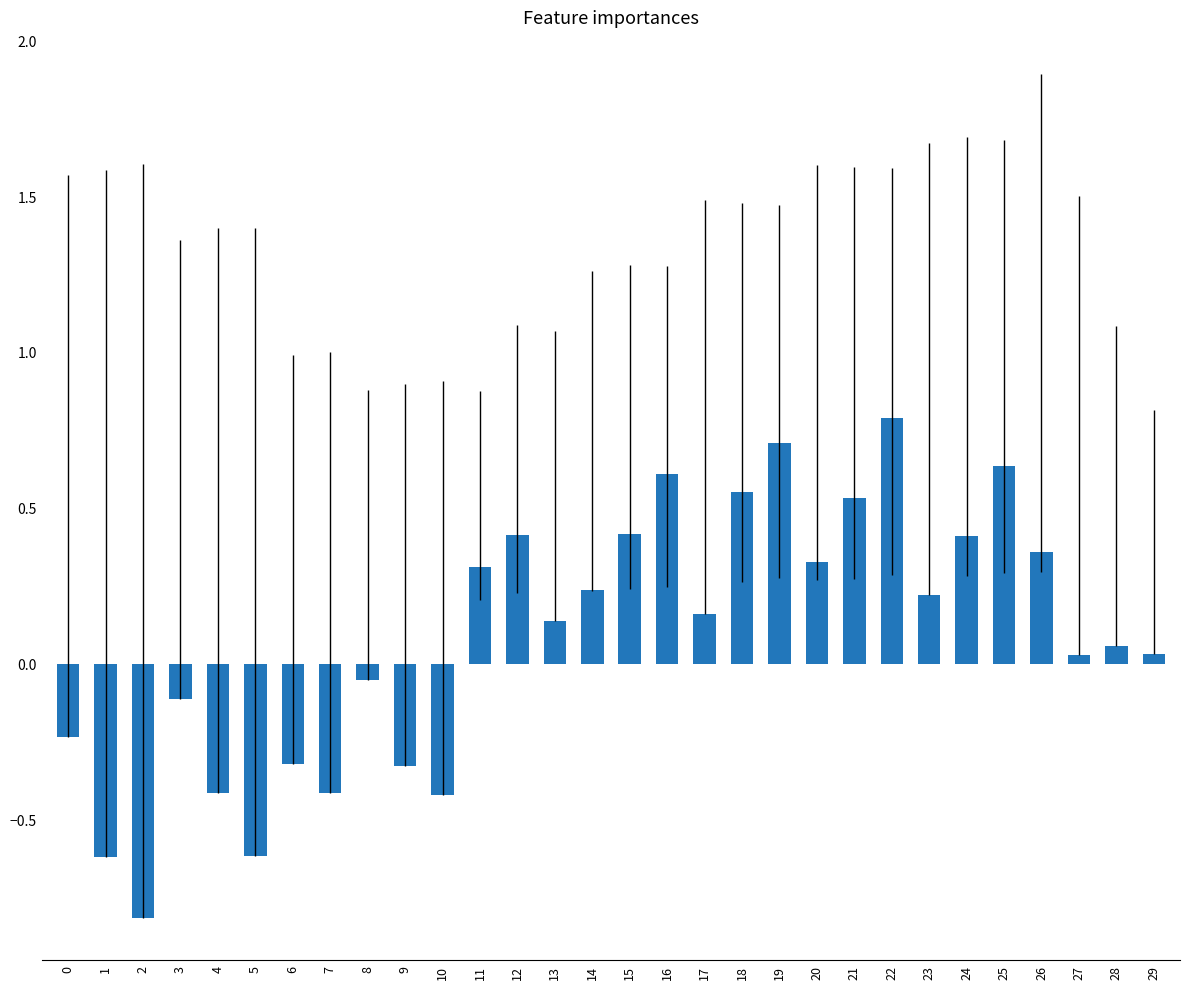

Between 20 and 25, which is larger?

25